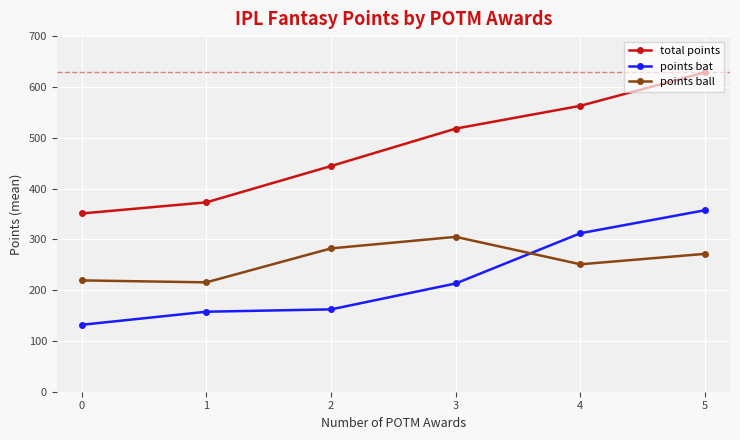

What is the value of the points bat point at the 4th from the left?

213.1